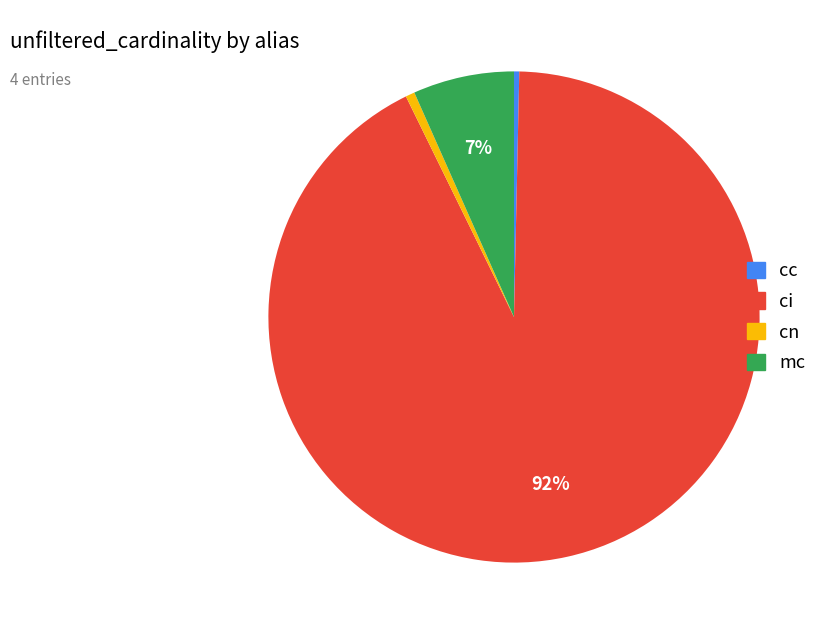

Between ci and cn, which is larger?

ci